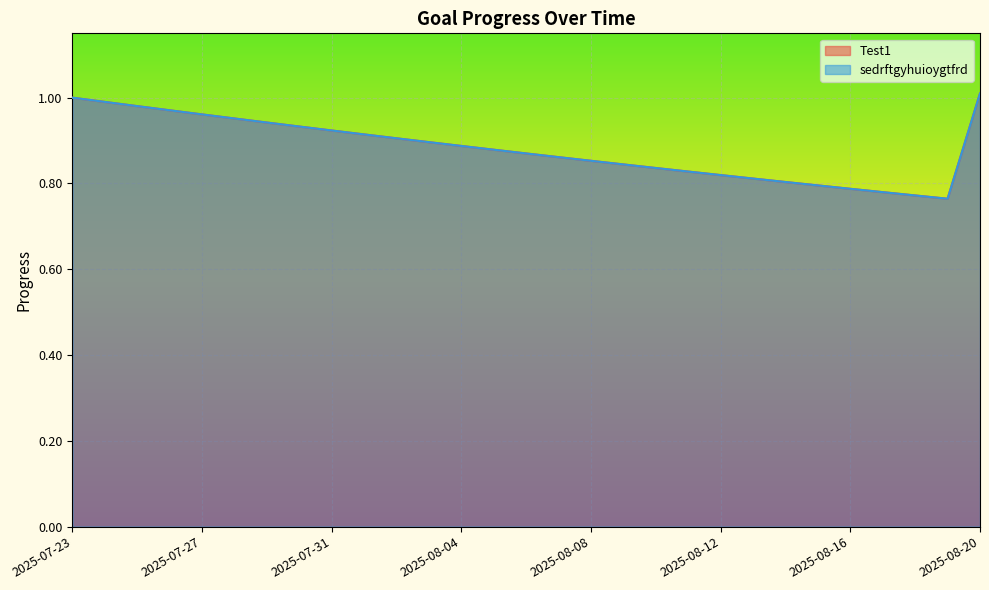

The Test1 series shows 0.9 at 2025-08-03. True or false?

True